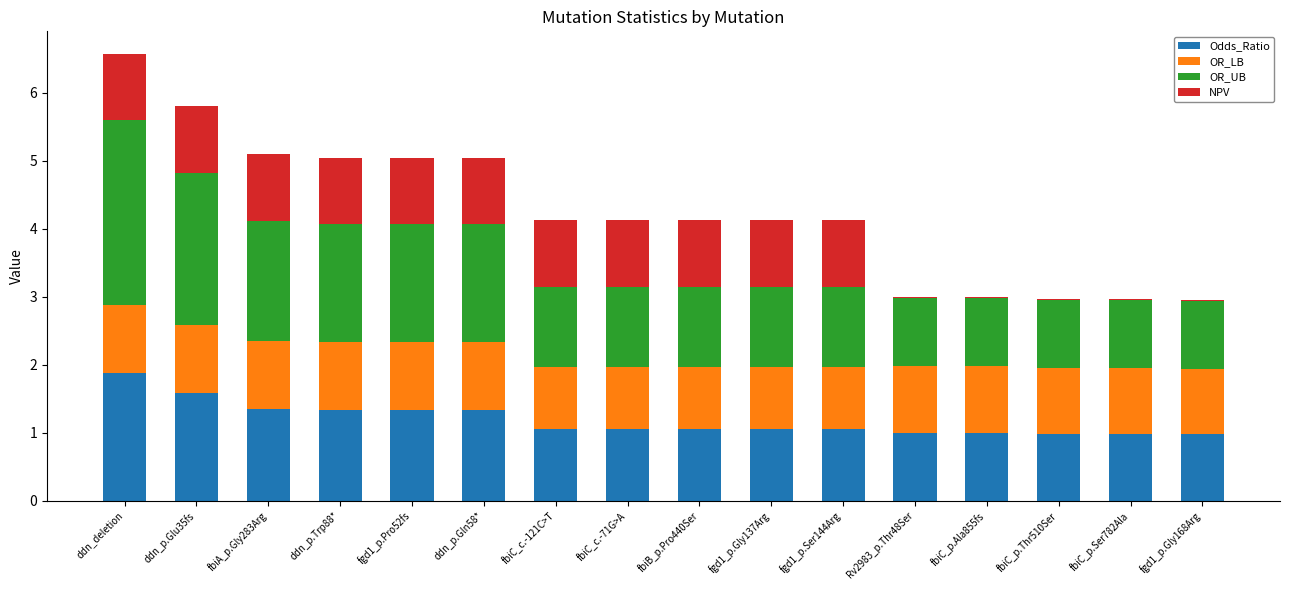

What is the total value across all series at fgd1_p.Pro52fs?

5.0